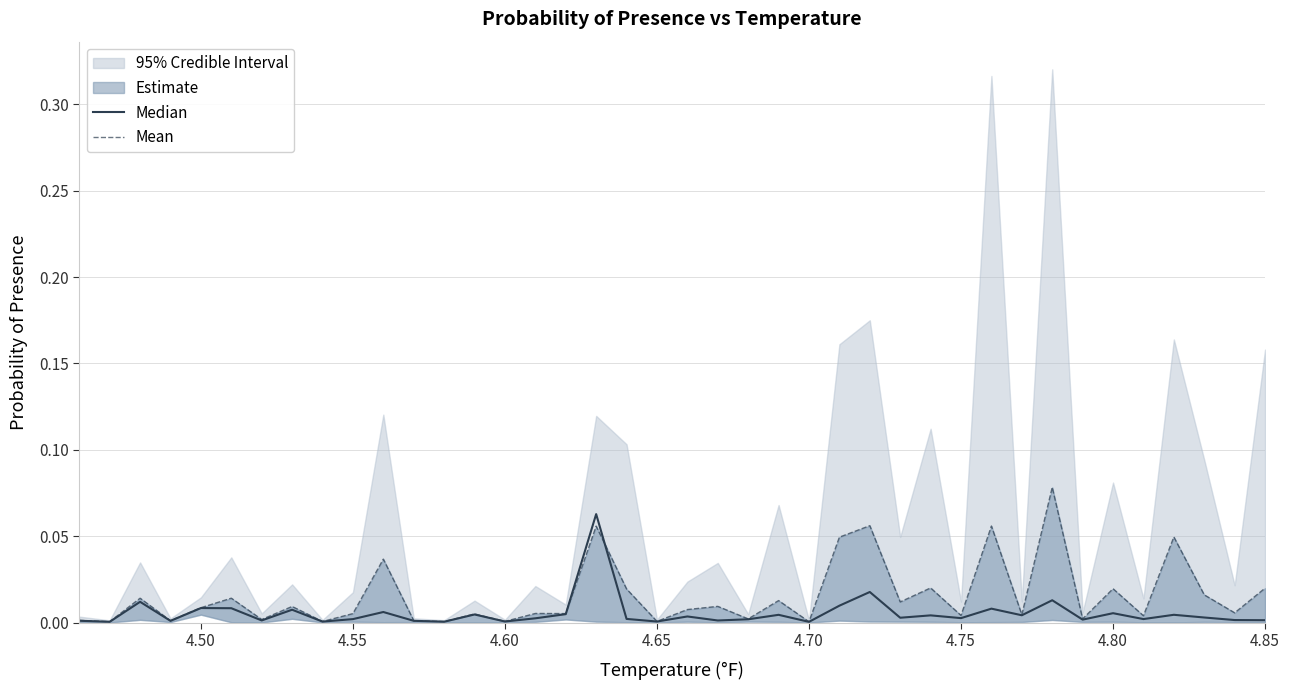

Is the value of Median at 4.55 greater than the value of Mean at 4.80?

No